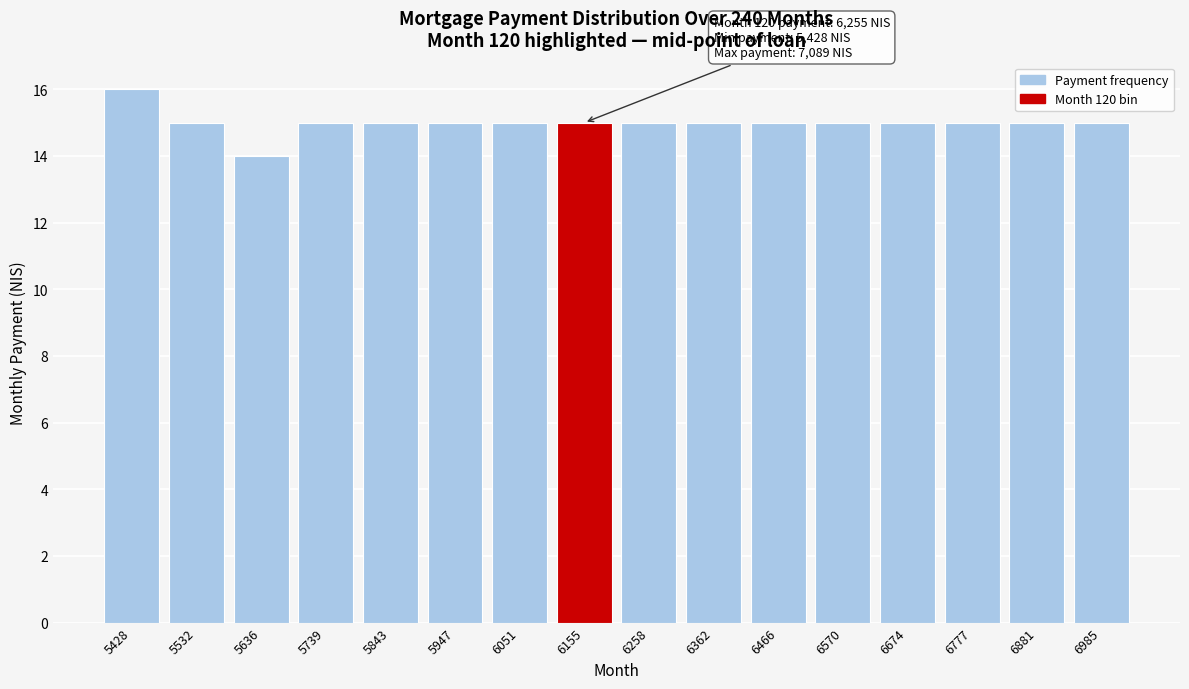

Reading left to right, transcribe all the data shown in this chart.

16	15	14	15	15	15	15	15	15	15	15	15	15	15	15	15